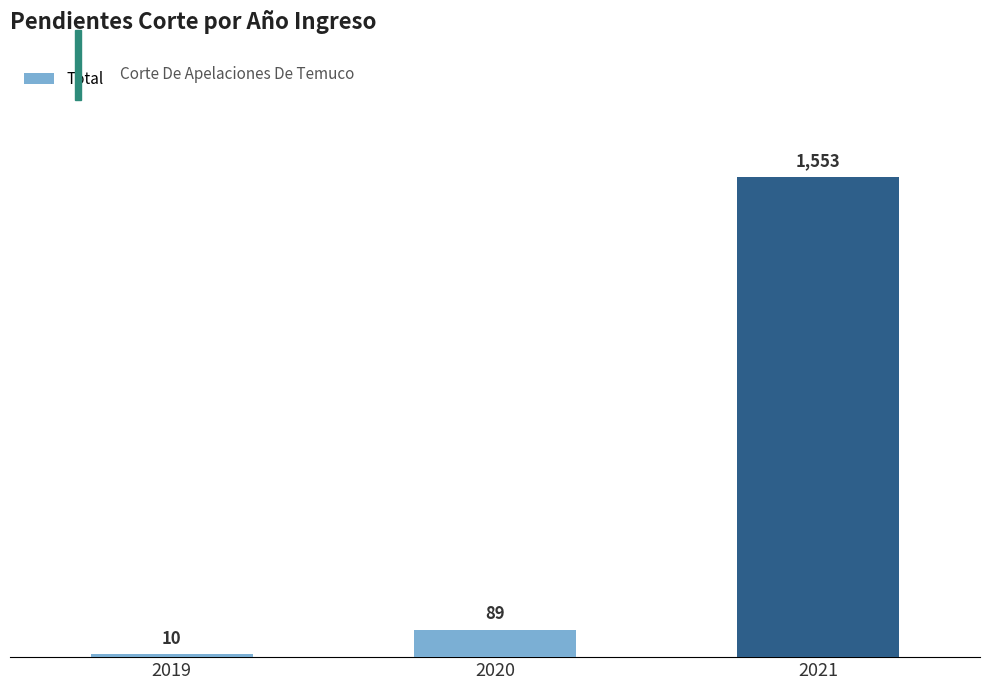

What is the change in value from 2020 to 2021?

+1464